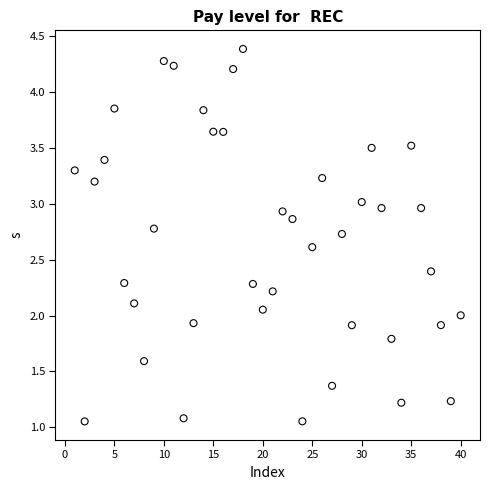

What is the range of X values (max minus min)?

39.0